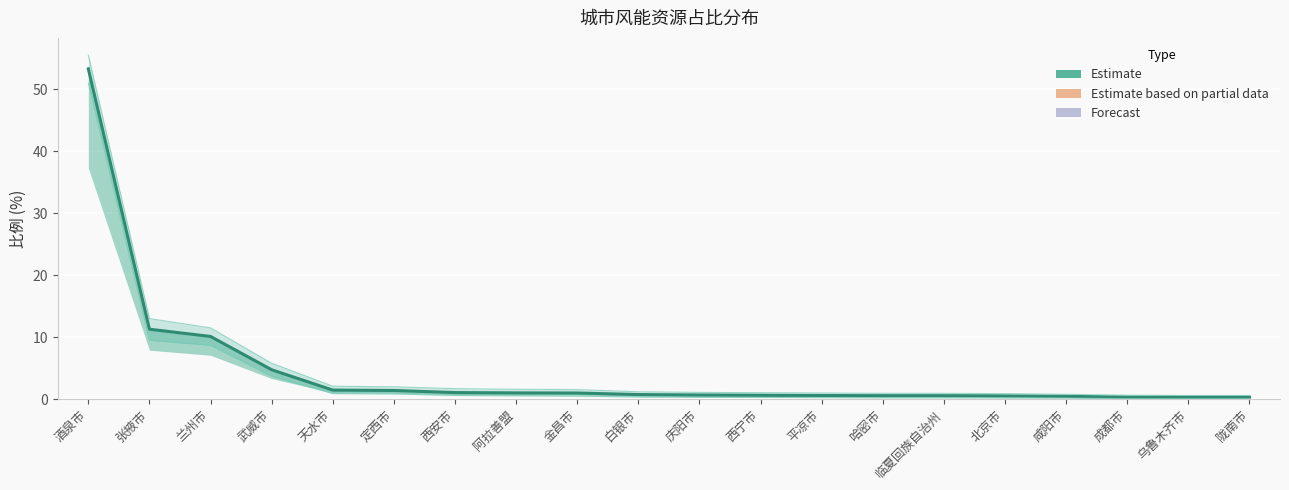

What is the value of the 13th point from the left?

0.6